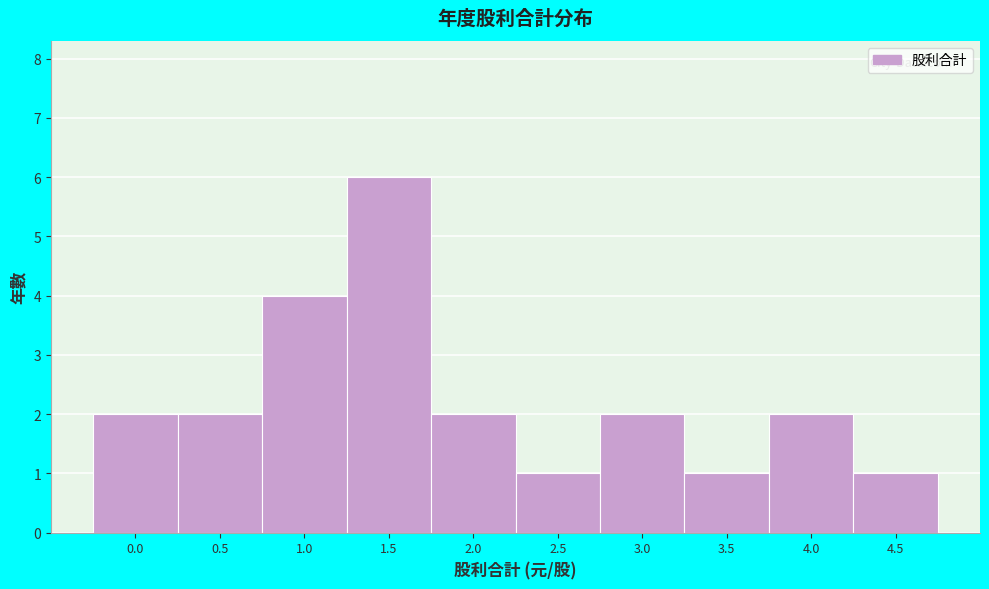

Reading right to left, extract all data points from this chart.

1	2	1	2	1	2	6	4	2	2